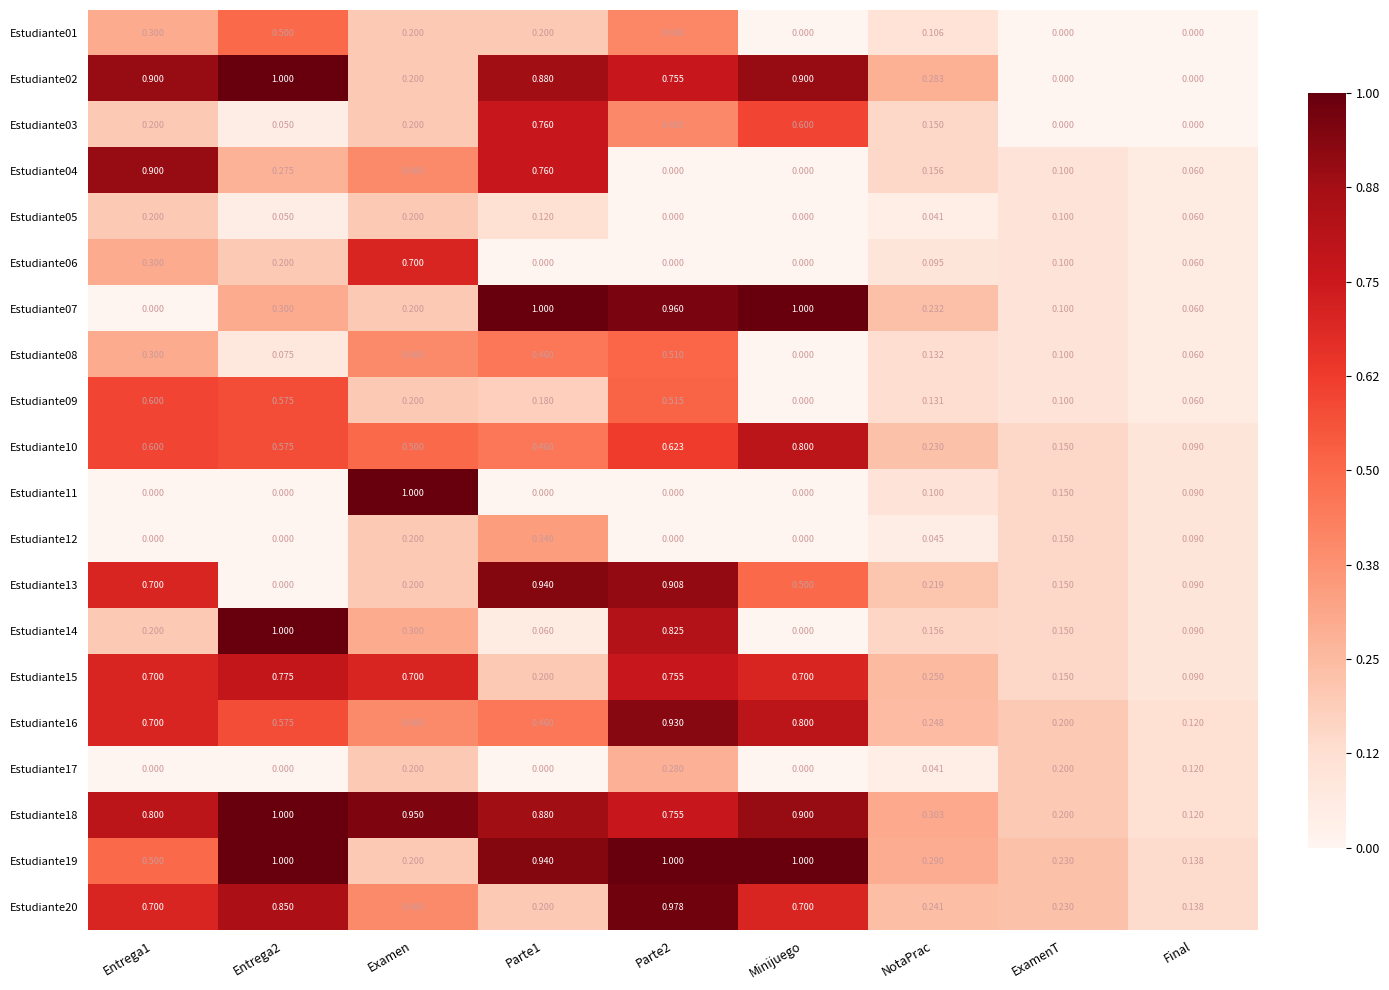

At which label is Estudiante16 closest to 0?

Final